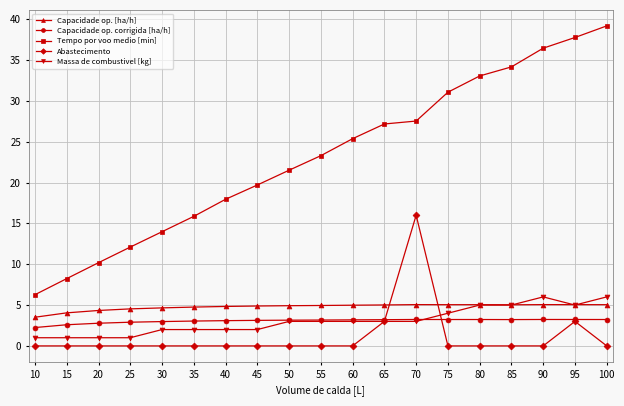

True or false: Capacidade op. [ha/h] and Tempo por voo medio [min] intersect in this chart.

False